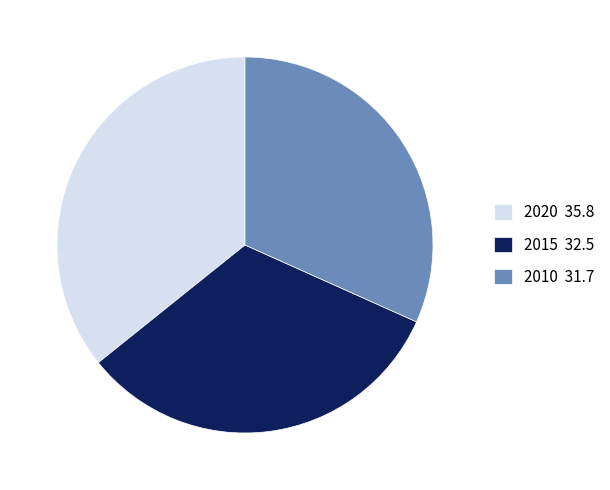

Is there a majority slice in this chart?

No